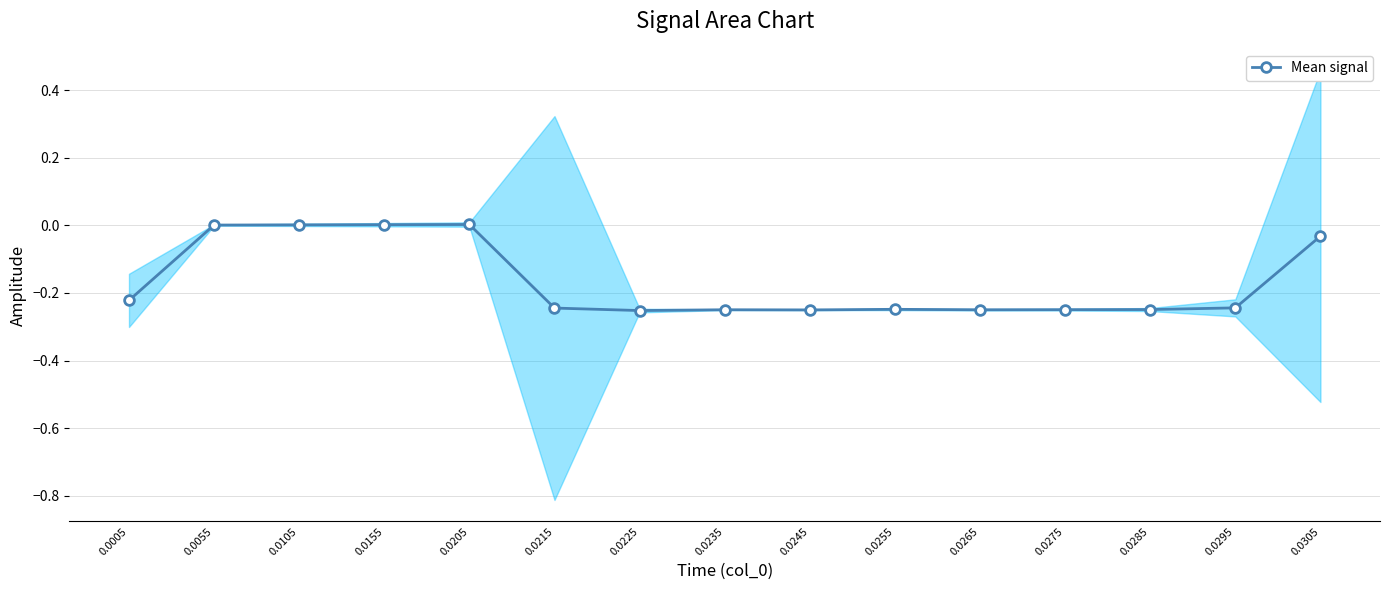

How many points are higher than both their immediate neighbors (excluding endpoints)?

3